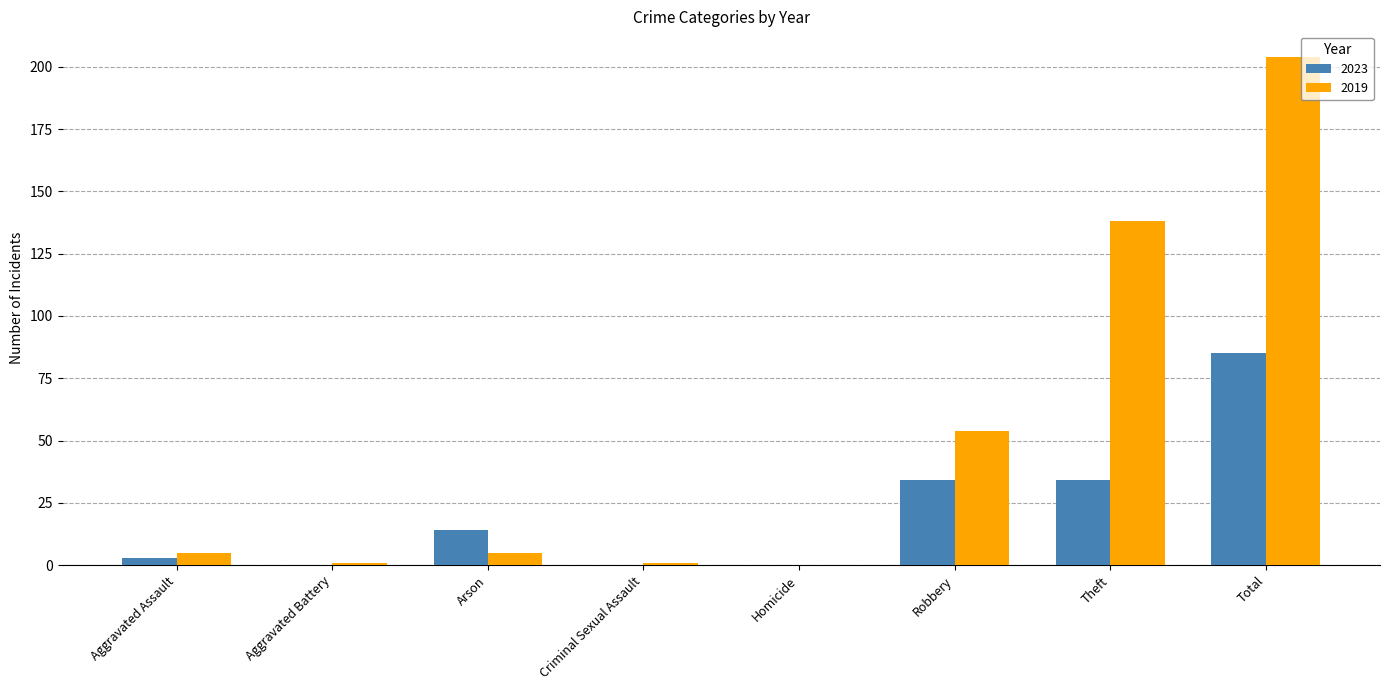

Reading right to left, extract all data points from this chart.

2023: Total=85	Theft=34	Robbery=34	Homicide=0	Criminal Sexual Assault=0	Arson=14	Aggravated Battery=0	Aggravated Assault=3
2019: Total=204	Theft=138	Robbery=54	Homicide=0	Criminal Sexual Assault=1	Arson=5	Aggravated Battery=1	Aggravated Assault=5